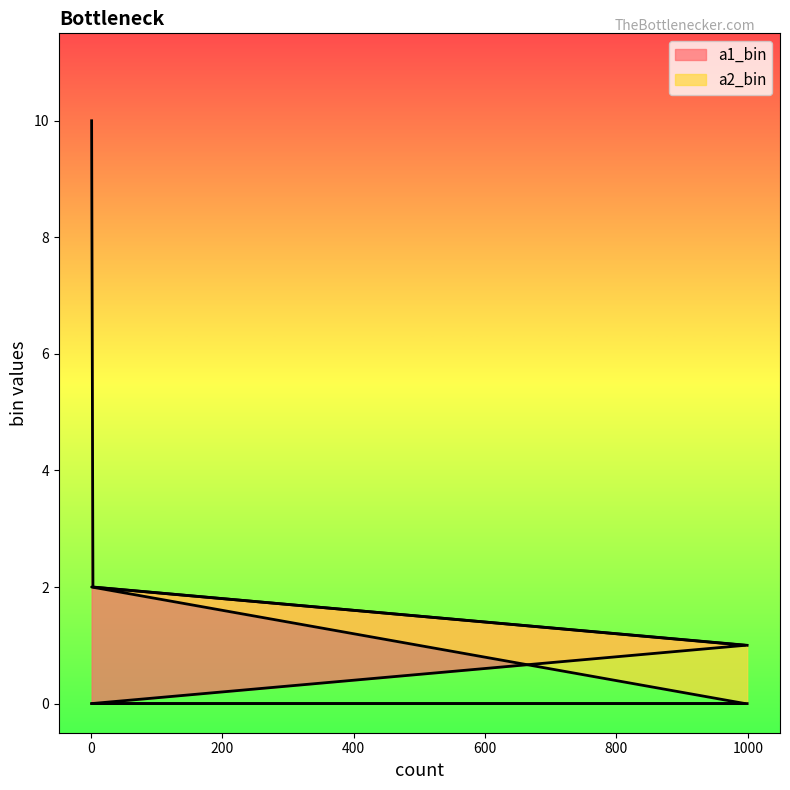

What is the maximum value shown in the chart?

10